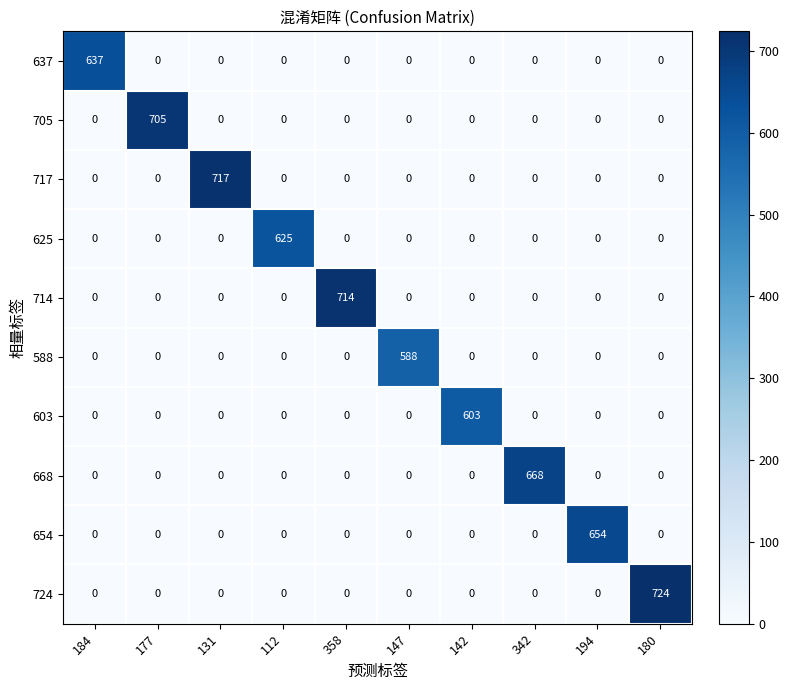

At which category is the sum across all series the highest?

180